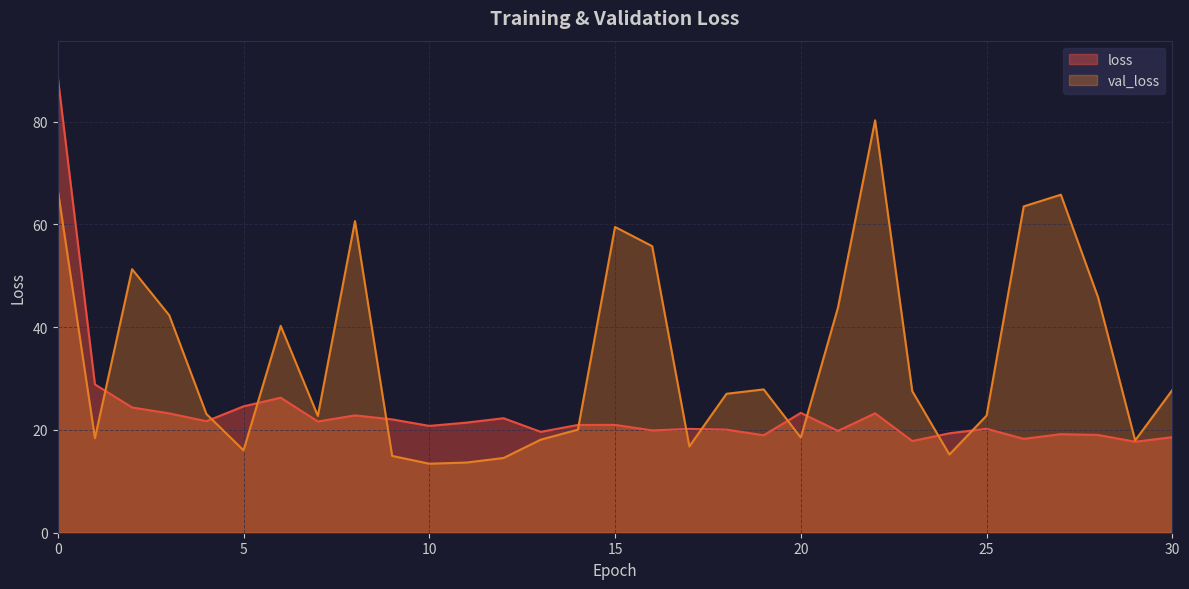

Where is the first local maximum for val_loss?

2